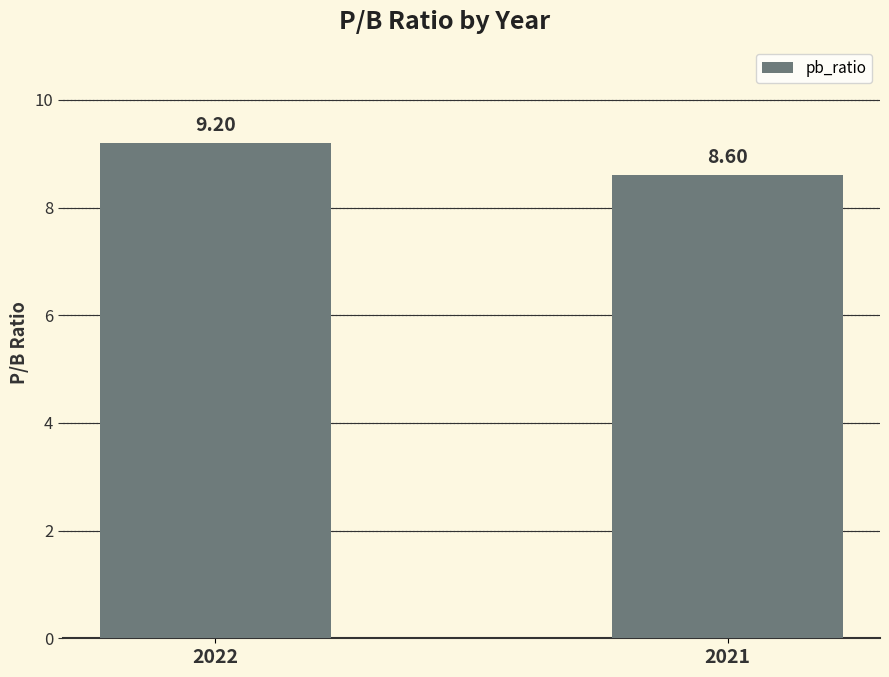

Reading right to left, transcribe all the data shown in this chart.

2021=8.6	2022=9.2